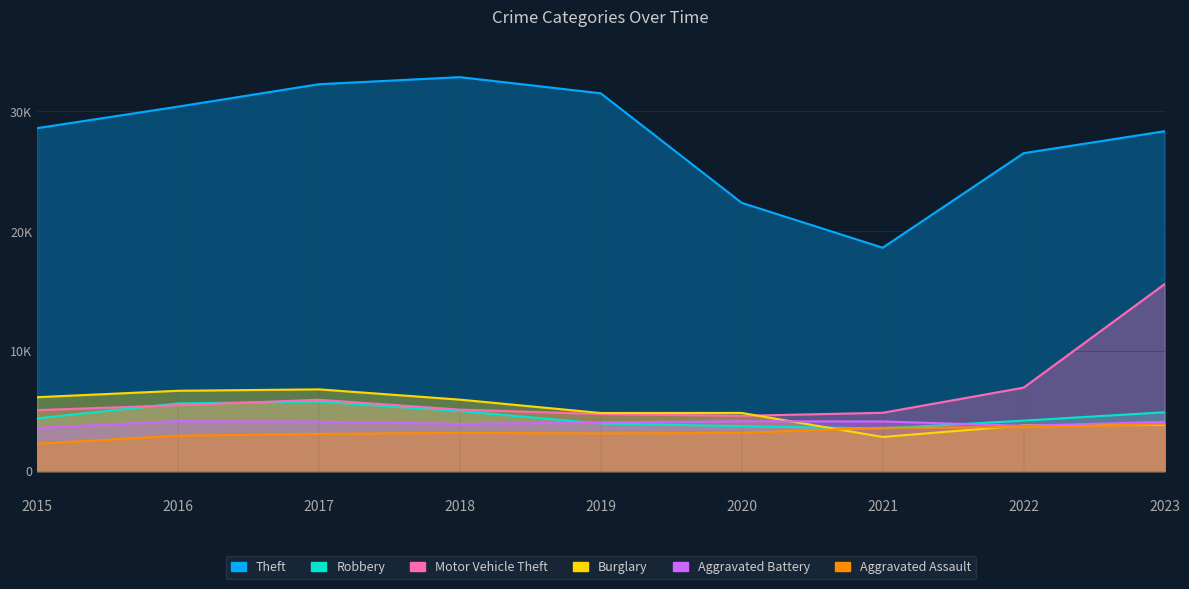

Reading left to right, transcribe all the data shown in this chart.

Theft: 2015=28599	2016=30395	2017=32266	2018=32856	2019=31507	2020=22372	2021=18629	2022=26512	2023=28344
Robbery: 2015=4400	2016=5644	2017=5799	2018=5010	2019=3970	2020=3748	2021=3552	2022=4211	2023=4908
Motor Vehicle Theft: 2015=5083	2016=5498	2017=5948	2018=5127	2019=4758	2020=4611	2021=4862	2022=6959	2023=15588
Burglary: 2015=6162	2016=6699	2017=6817	2018=5960	2019=4845	2020=4850	2021=2845	2022=3807	2023=3848
Aggravated Battery: 2015=3589	2016=4169	2017=4123	2018=3931	2019=4060	2020=4151	2021=4140	2022=3777	2023=4107
Aggravated Assault: 2015=2282	2016=2950	2017=3100	2018=3194	2019=3139	2020=3193	2021=3613	2022=3665	2023=3907